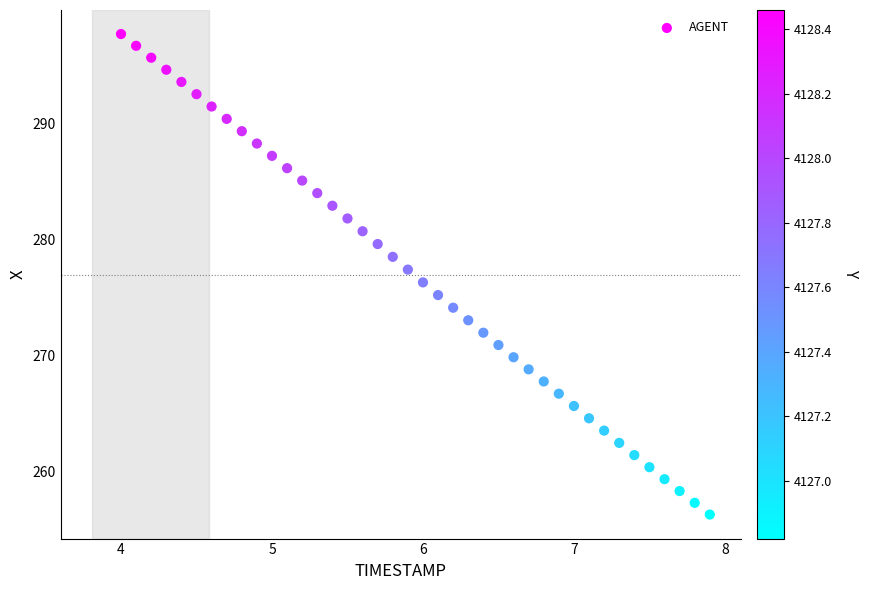

What is the range of X values (max minus min)?

3.9